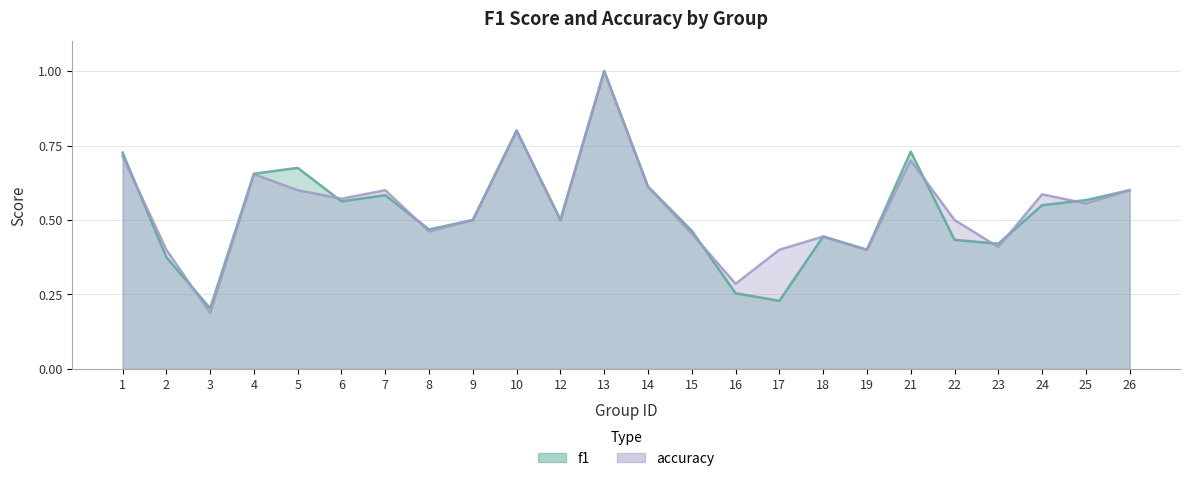

Rank the series by their maximum value, from highest to lowest.

f1, accuracy